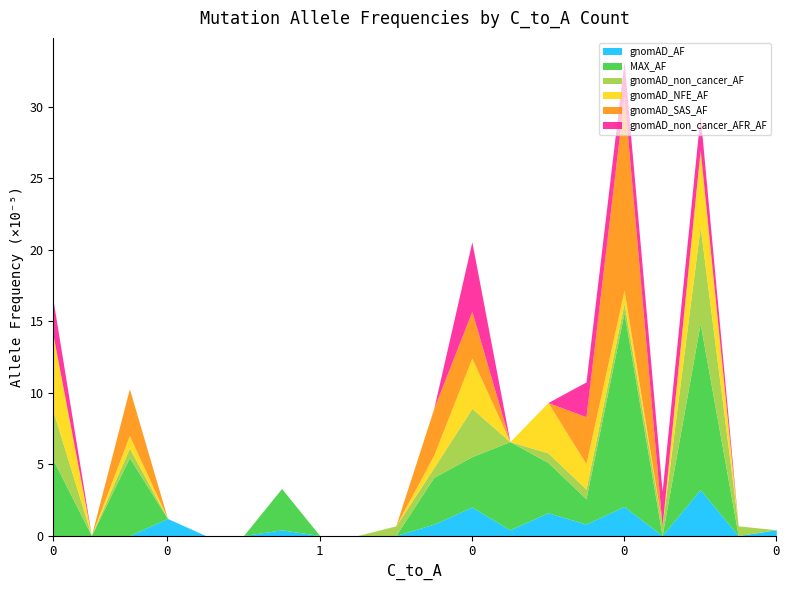

Rank the categories by gnomAD_non_cancer_AFR_AF value from highest to lowest.

0, 0, 0, 0, 0, 0, 0, 0, 0, 0, 1, 0, 1, 0, 0, 0, 0, 0, 0, 0